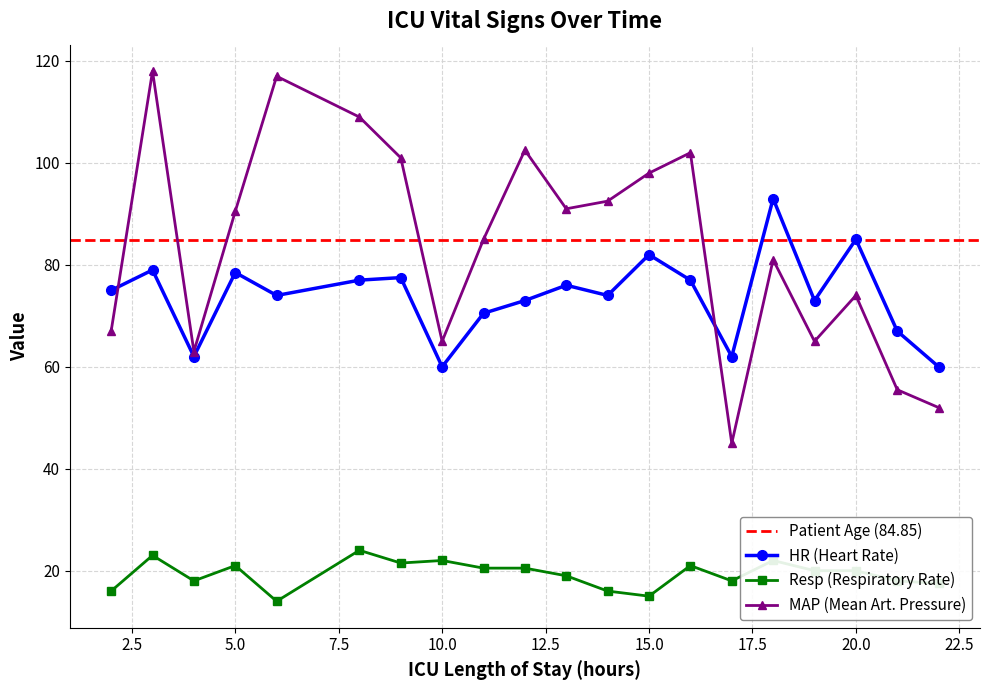

At which label does MAP first exceed 90?

3